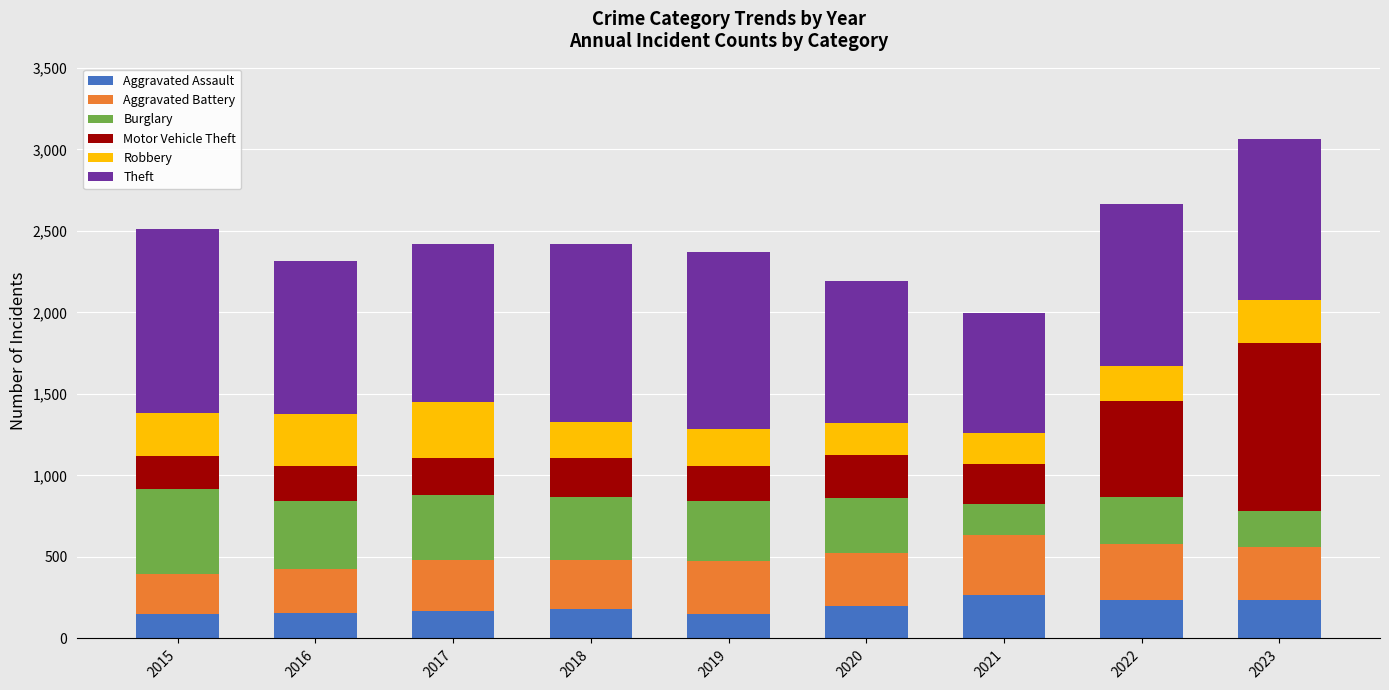

What is the sum of the Aggravated Assault values at 2023 and 2018?

418